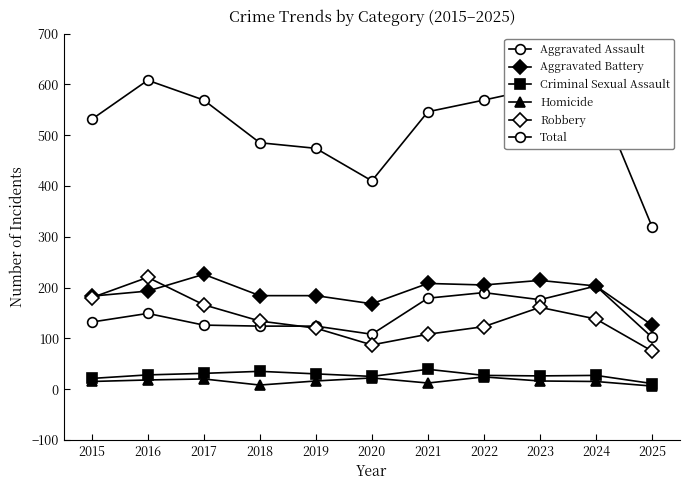

How many lines are shown in the chart?

6